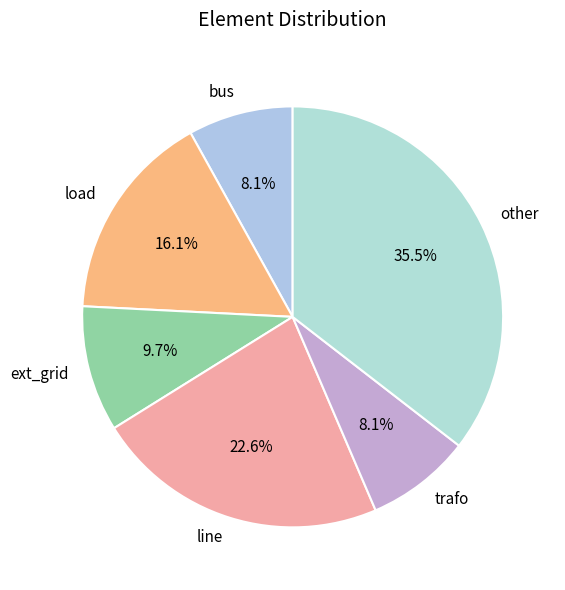

Between load and trafo, which is larger?

load